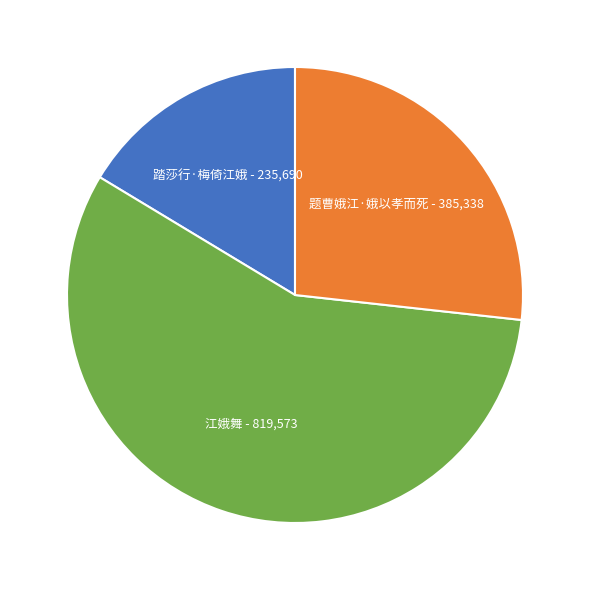

Which category has the biggest portion of the pie?

江娥舞